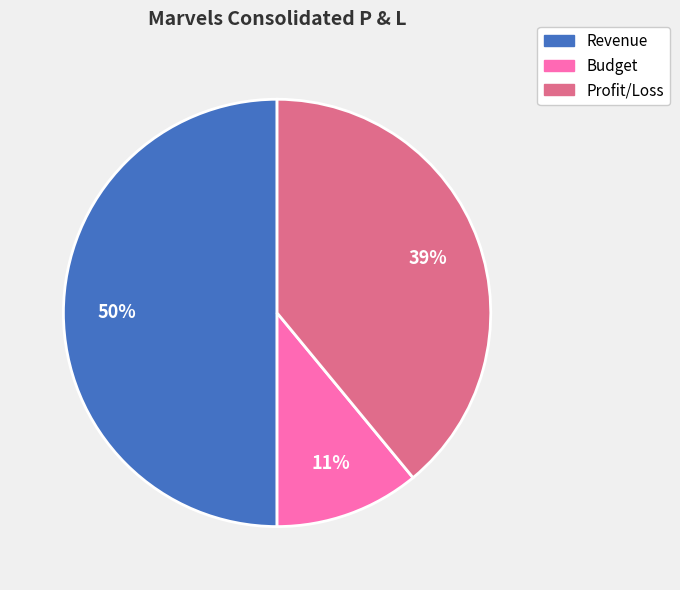

To the nearest percent, what is the average slice percentage?

33%